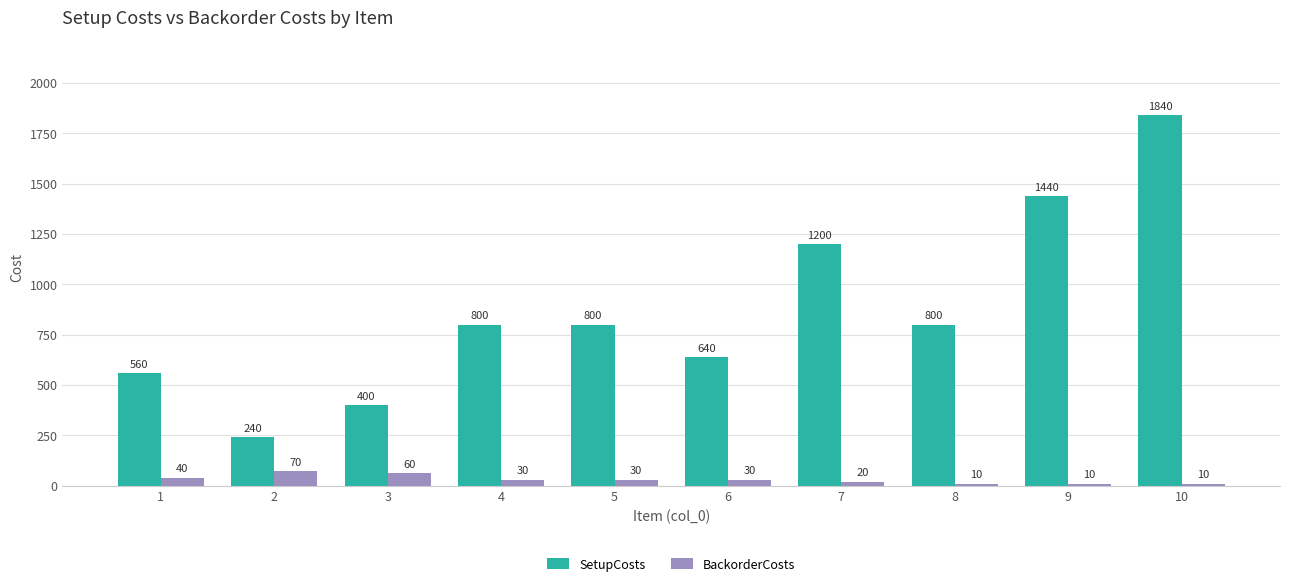

What is the difference between the maximum and second lowest values in the SetupCosts series?

1440